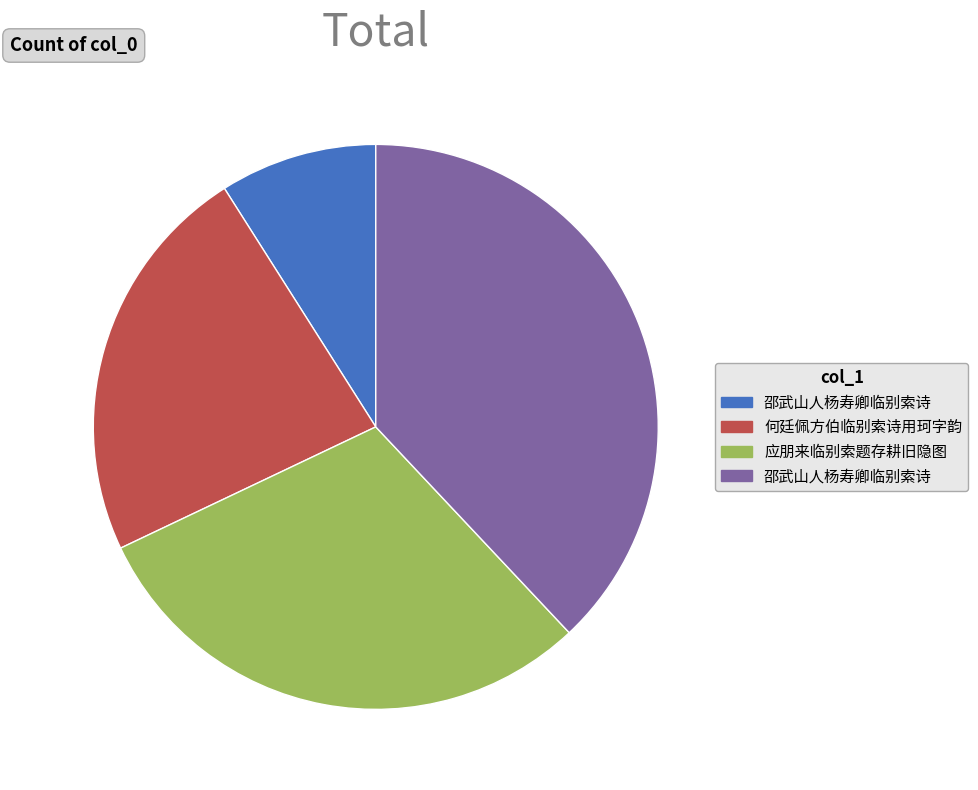

Is there any slice that represents more than half of the pie?

No